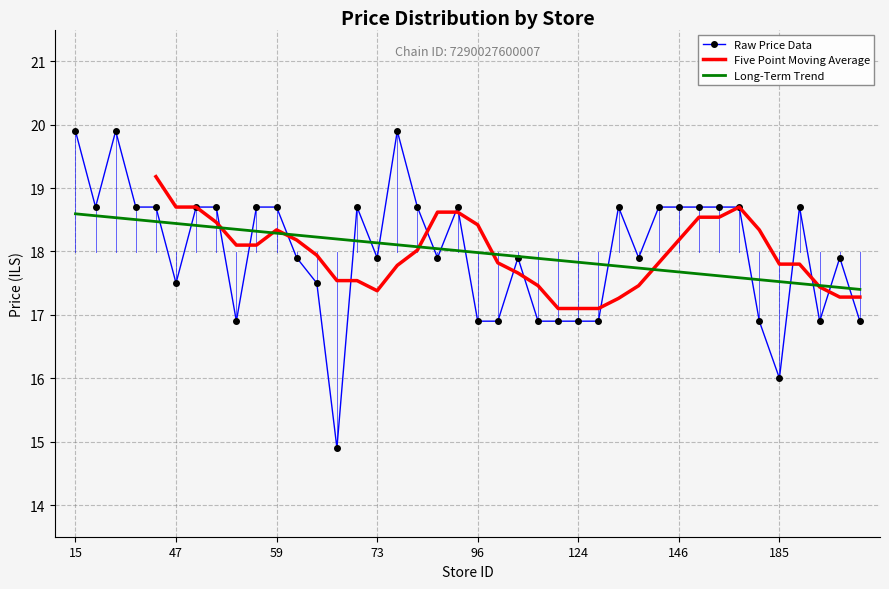

What is the ratio of the value at 50 to the value at 82?

1.0